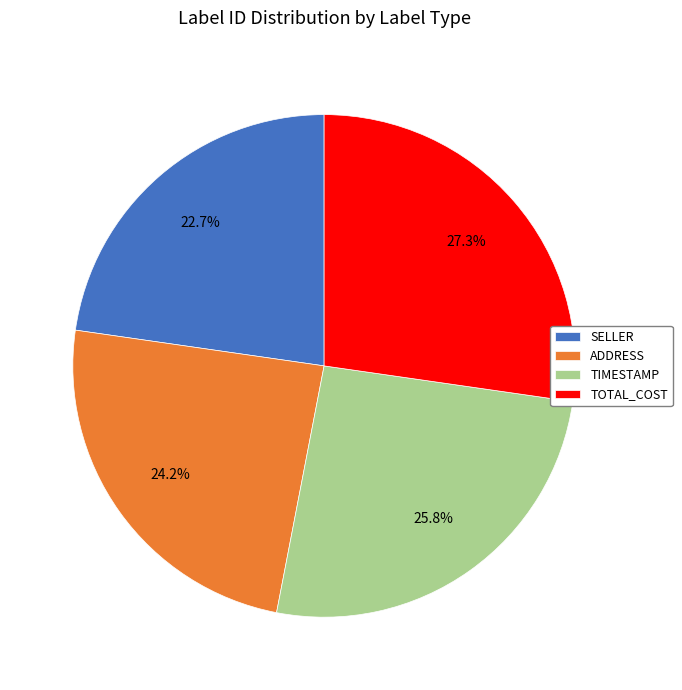

How many segments does this pie chart have?

4